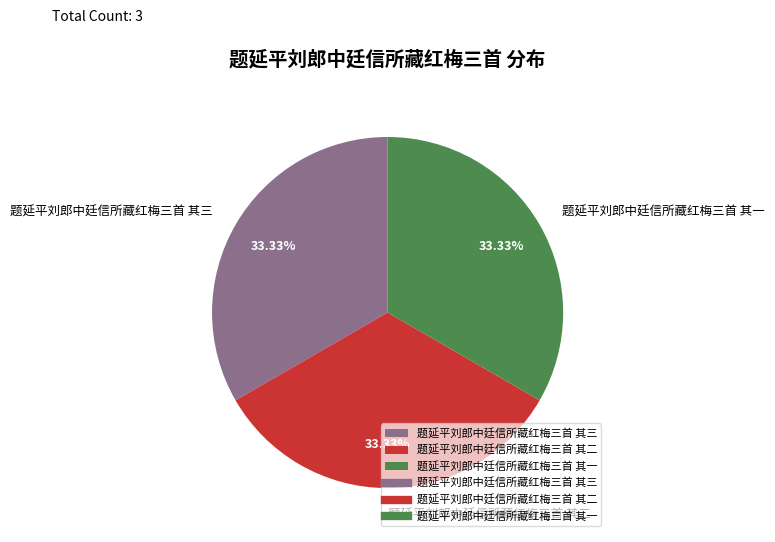

What portion of the pie excludes 题延平刘郎中廷信所藏红梅三首 其三?

66.7%